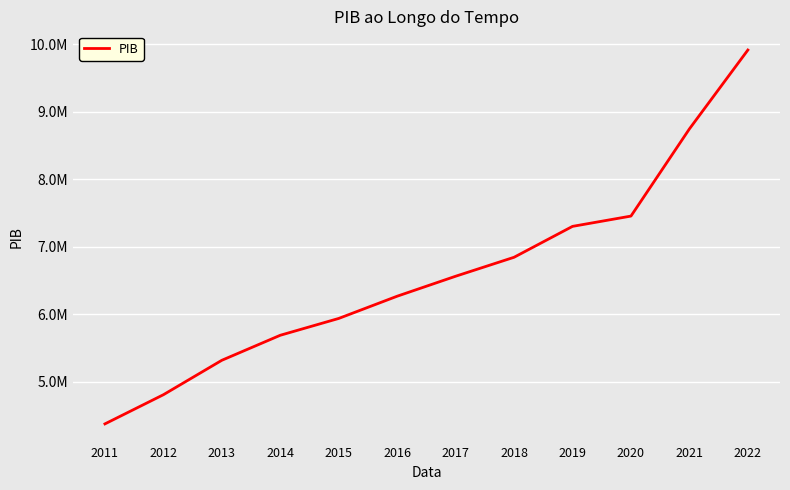

What is the maximum value shown in the chart?

9915316.4